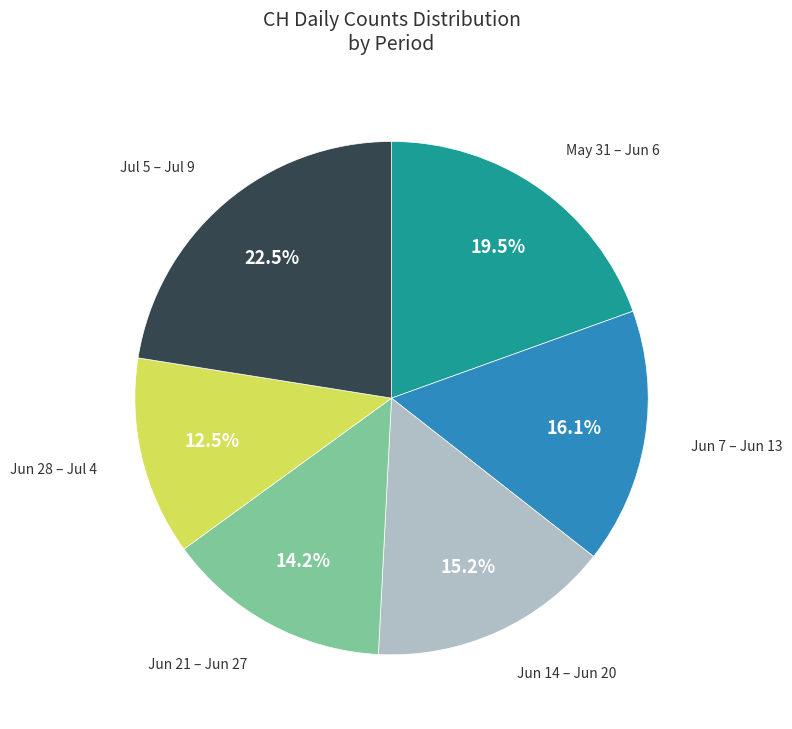

Combined, what portion of the pie is Jul 5 – Jul 9 and Jun 7 – Jun 13?

38.6%